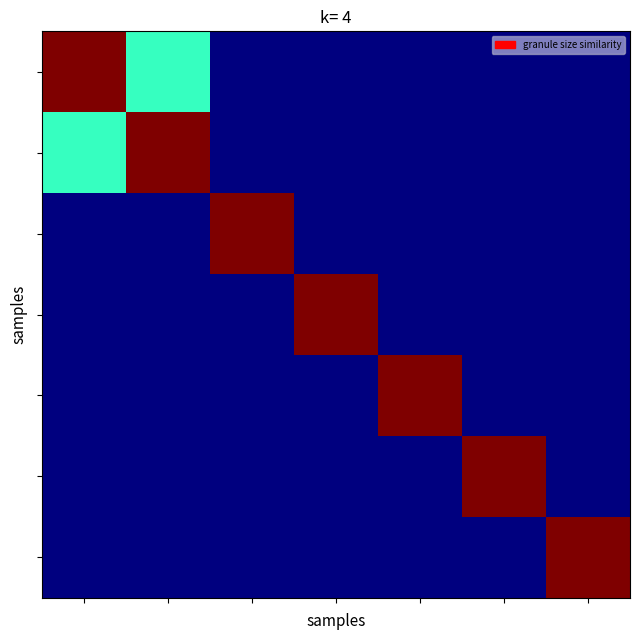

At how many categories does at least one series exceed 0?

7